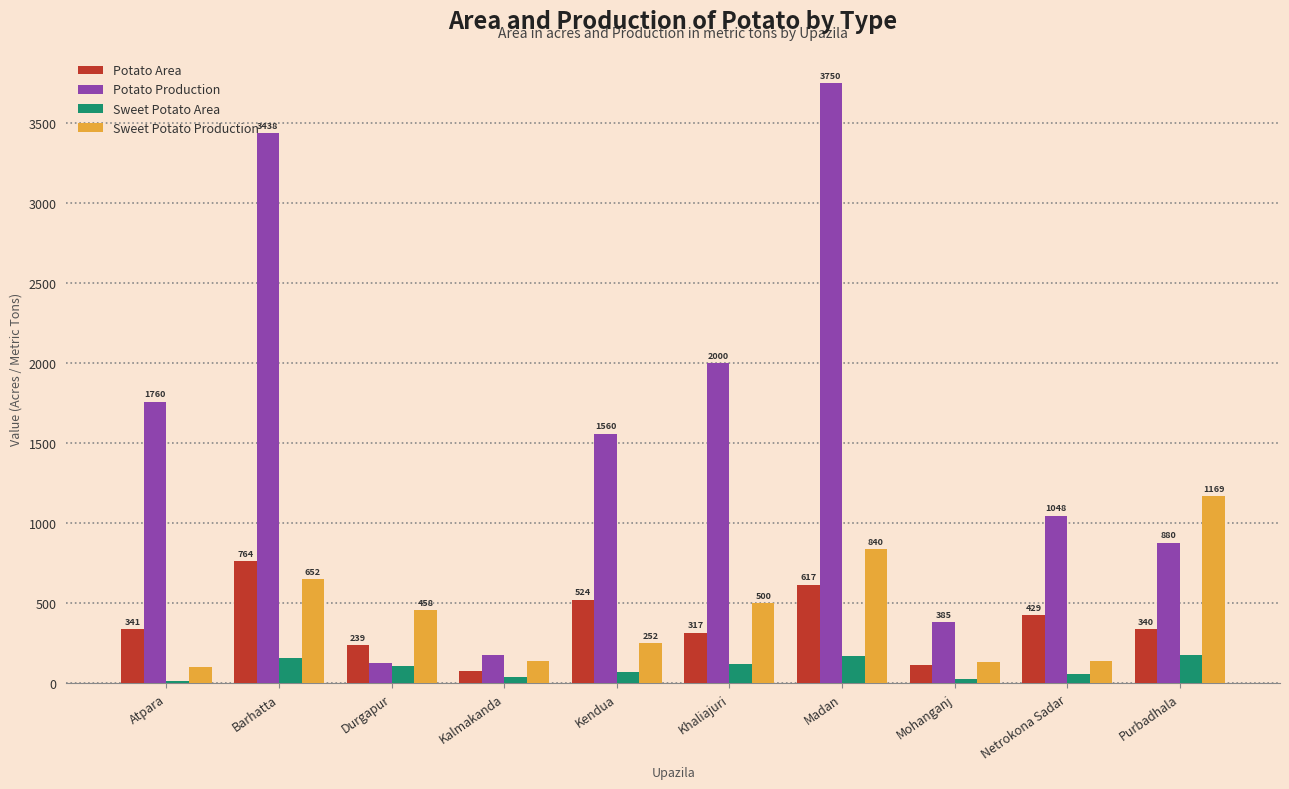

Count the number of data series in this chart.

4